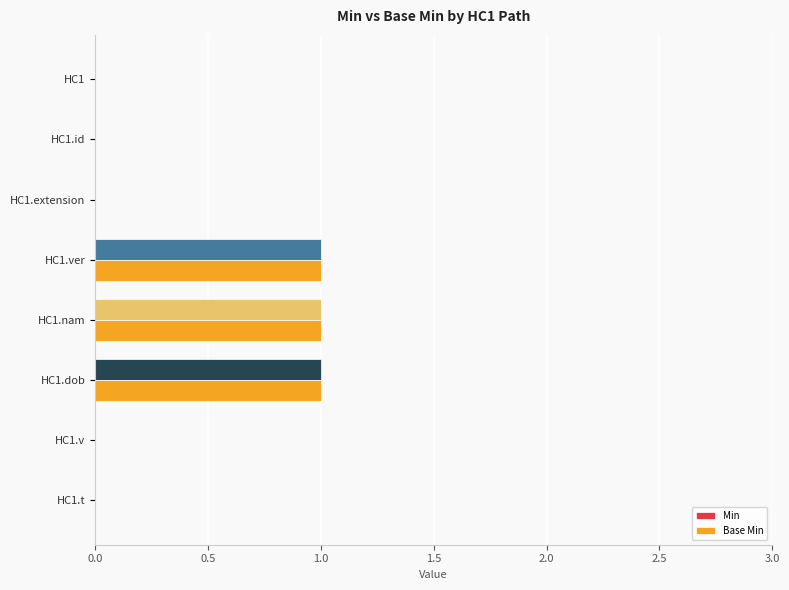

What are all the series names shown in the legend?

Min, Base Min